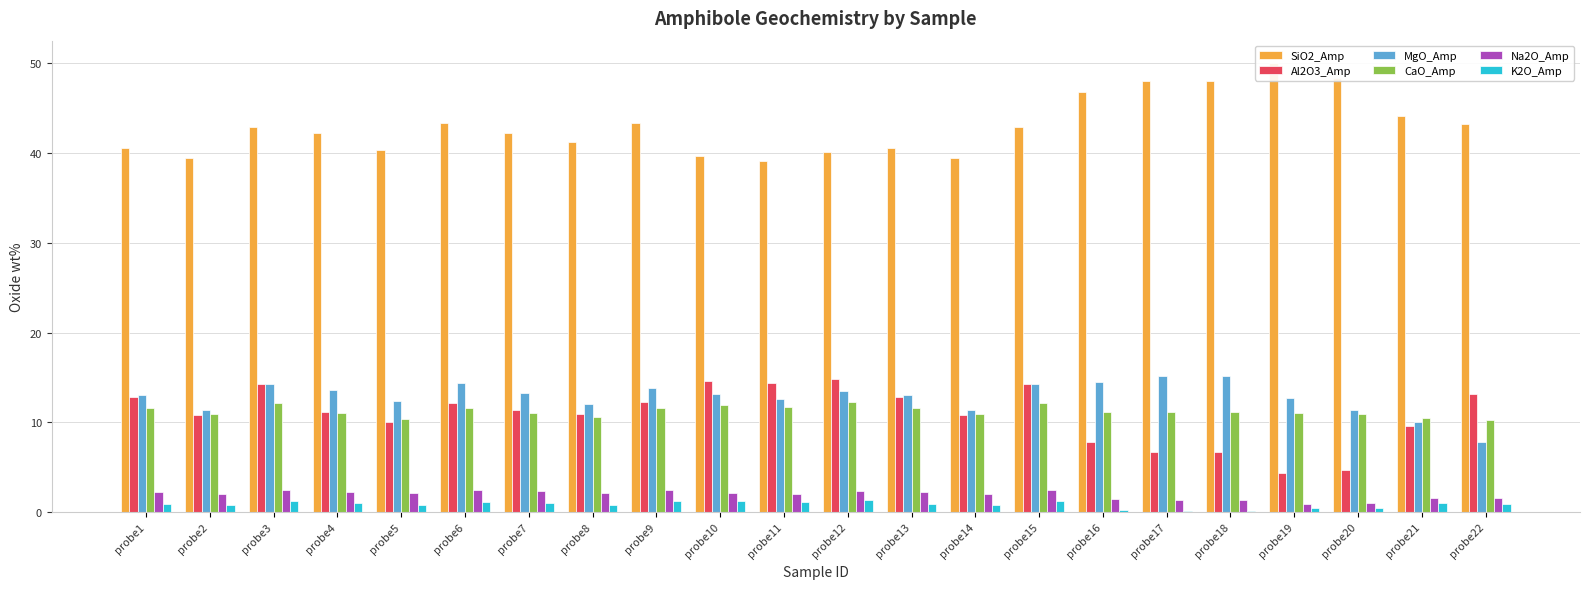

Which series changed the most between probe9 and probe19?

Al2O3_Amp